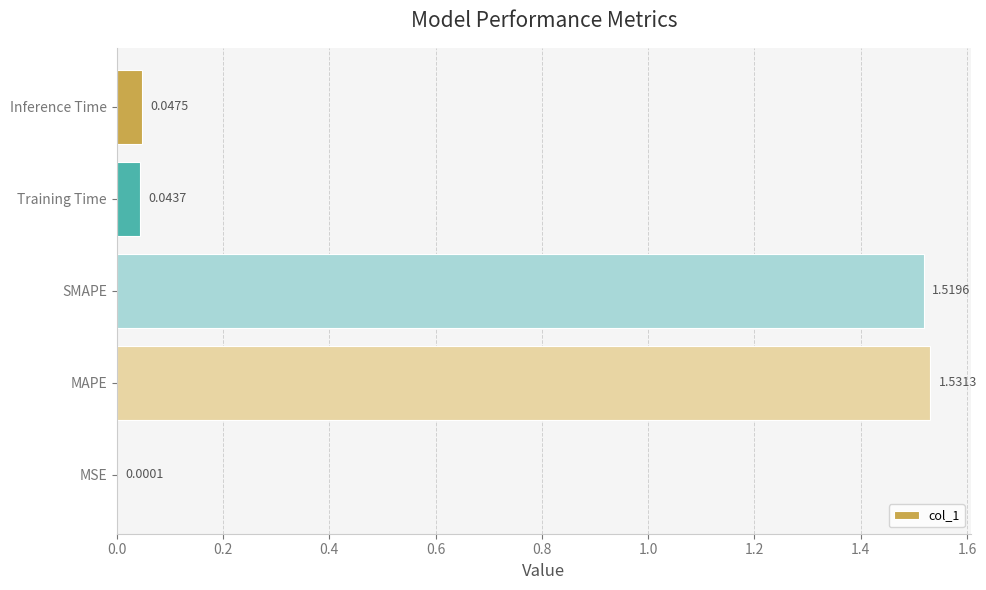

Does the chart contain stacked bars?

No